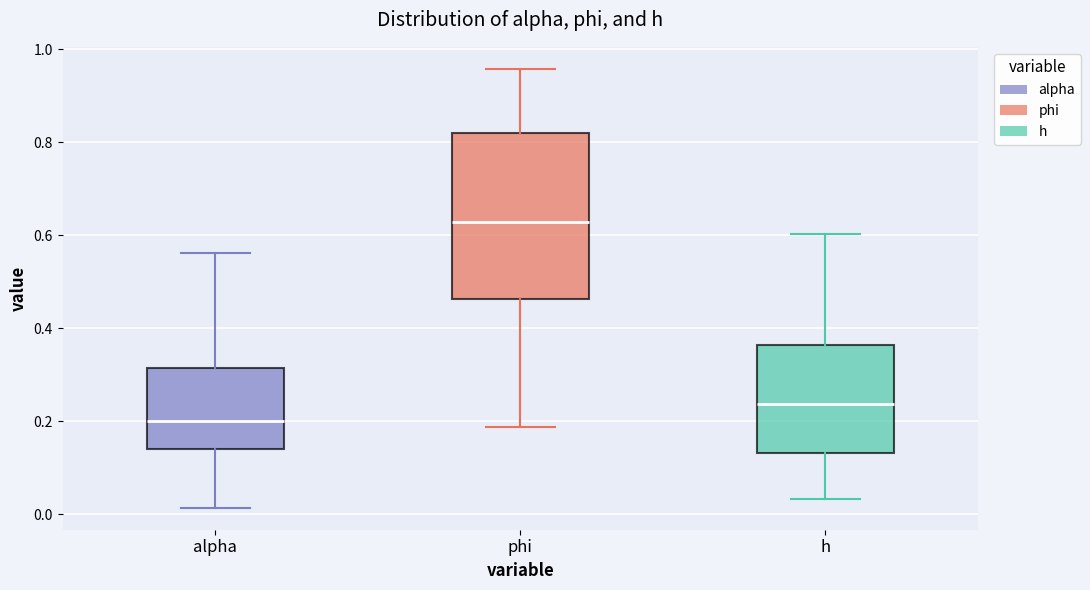

Where does the upper whisker of the box for alpha end on the y-axis? The values are not printed on the chart, so give them approximately, as read against the axis.

0.56